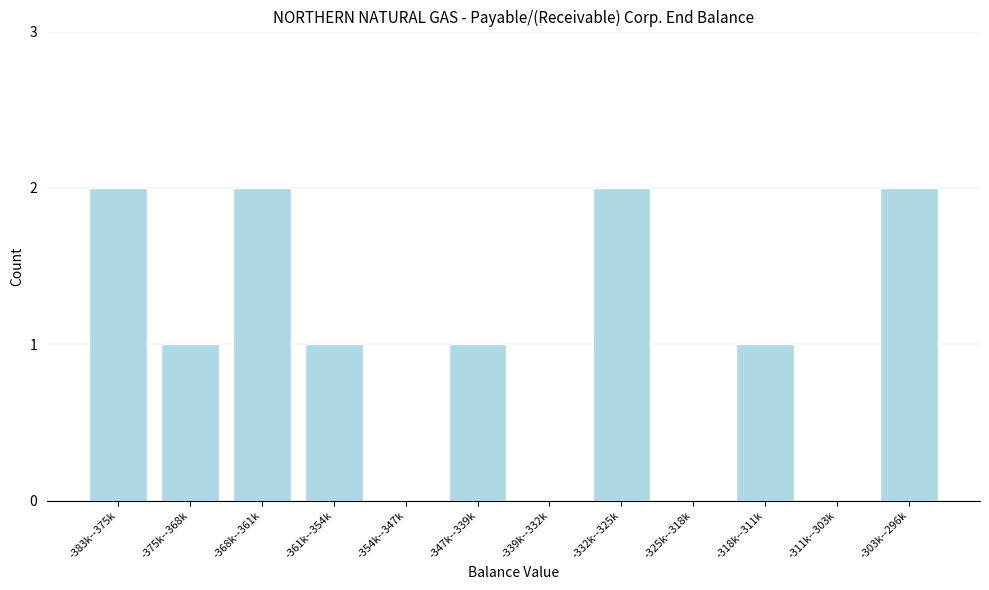

Reading left to right, extract all data points from this chart.

-383k--375k=2	-375k--368k=1	-368k--361k=2	-361k--354k=1	-354k--347k=0	-347k--339k=1	-339k--332k=0	-332k--325k=2	-325k--318k=0	-318k--311k=1	-311k--303k=0	-303k--296k=2